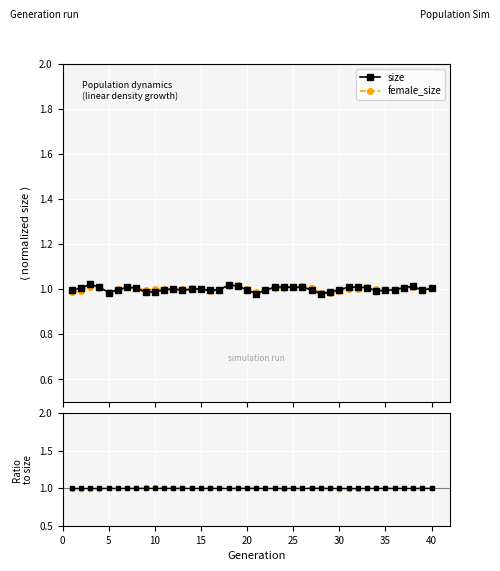

What is the maximum value for size ratio?

1.0